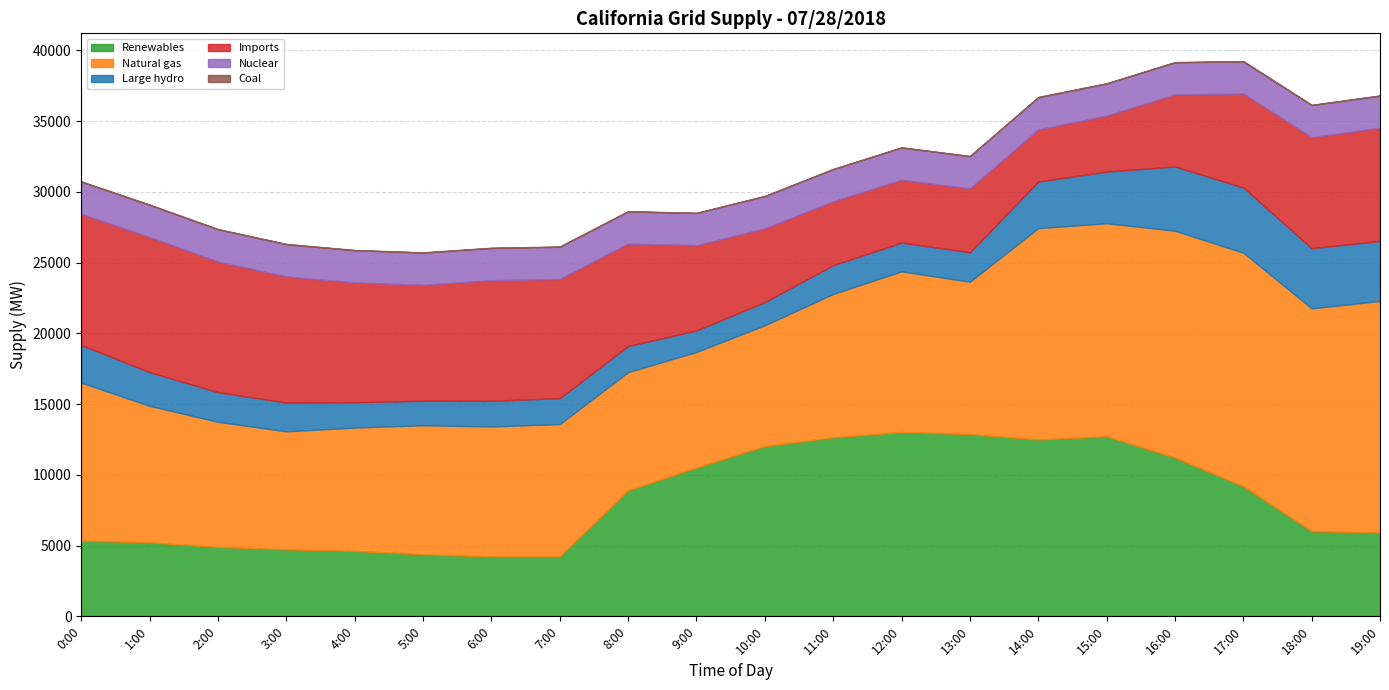

Reading left to right, transcribe all the data shown in this chart.

Renewables: 5351	5231	4907	4736	4627	4385	4240	4234	8910	10514	12025	12654	13027	12877	12500	12722	11220	9197	6019	5918
Natural gas: 11165	9646	8841	8339	8715	9122	9180	9357	8350	8170	8548	10132	11358	10772	14937	15061	16034	16504	15747	16376
Large hydro: 2662	2381	2095	2037	1790	1733	1814	1826	1846	1520	1639	2030	2030	2082	3288	3653	4539	4612	4253	4242
Imports: 9264	9545	9232	8912	8466	8191	8523	8425	7235	6022	5208	4508	4438	4509	3684	3950	5087	6637	7843	7992
Nuclear: 2276	2275	2275	2274	2273	2273	2273	2273	2274	2274	2274	2276	2276	2275	2275	2270	2271	2270	2267	2266
Coal: 21	22	22	22	21	21	19	21	19	21	21	21	21	21	22	22	21	20	21	20